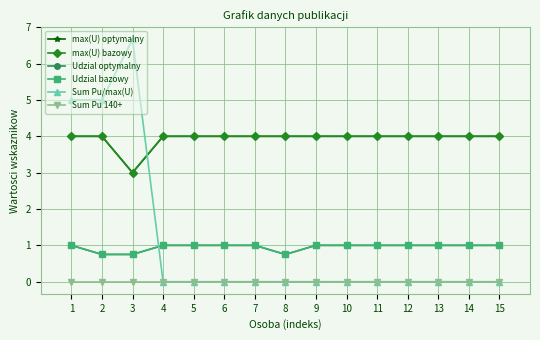

At which label does Udzial optymalny reach its minimum?

2